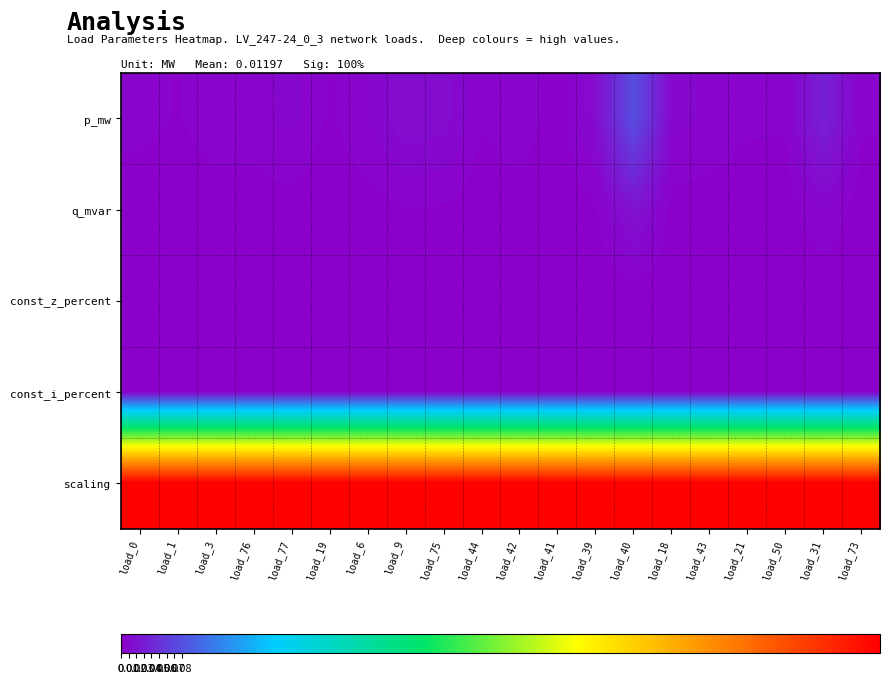

Reading left to right, what are all the values shown in this chart?

p_mw: load_0=0.0	load_1=0.0	load_3=0.0	load_76=0.0	load_77=0.0	load_19=0.0	load_6=0.0	load_9=0.0	load_75=0.0	load_44=0.0	load_42=0.0	load_41=0.0	load_39=0.0	load_40=0.1	load_18=0.0	load_43=0.0	load_21=0.0	load_50=0.0	load_31=0.0	load_73=0.0
q_mvar: load_0=0.0	load_1=0.0	load_3=0.0	load_76=0.0	load_77=0.0	load_19=0.0	load_6=0.0	load_9=0.0	load_75=0.0	load_44=0.0	load_42=0.0	load_41=0.0	load_39=0.0	load_40=0.0	load_18=0.0	load_43=0.0	load_21=0.0	load_50=0.0	load_31=0.0	load_73=0.0
const_z_percent: load_0=0.0	load_1=0.0	load_3=0.0	load_76=0.0	load_77=0.0	load_19=0.0	load_6=0.0	load_9=0.0	load_75=0.0	load_44=0.0	load_42=0.0	load_41=0.0	load_39=0.0	load_40=0.0	load_18=0.0	load_43=0.0	load_21=0.0	load_50=0.0	load_31=0.0	load_73=0.0
const_i_percent: load_0=0.0	load_1=0.0	load_3=0.0	load_76=0.0	load_77=0.0	load_19=0.0	load_6=0.0	load_9=0.0	load_75=0.0	load_44=0.0	load_42=0.0	load_41=0.0	load_39=0.0	load_40=0.0	load_18=0.0	load_43=0.0	load_21=0.0	load_50=0.0	load_31=0.0	load_73=0.0
scaling: load_0=1.0	load_1=1.0	load_3=1.0	load_76=1.0	load_77=1.0	load_19=1.0	load_6=1.0	load_9=1.0	load_75=1.0	load_44=1.0	load_42=1.0	load_41=1.0	load_39=1.0	load_40=1.0	load_18=1.0	load_43=1.0	load_21=1.0	load_50=1.0	load_31=1.0	load_73=1.0